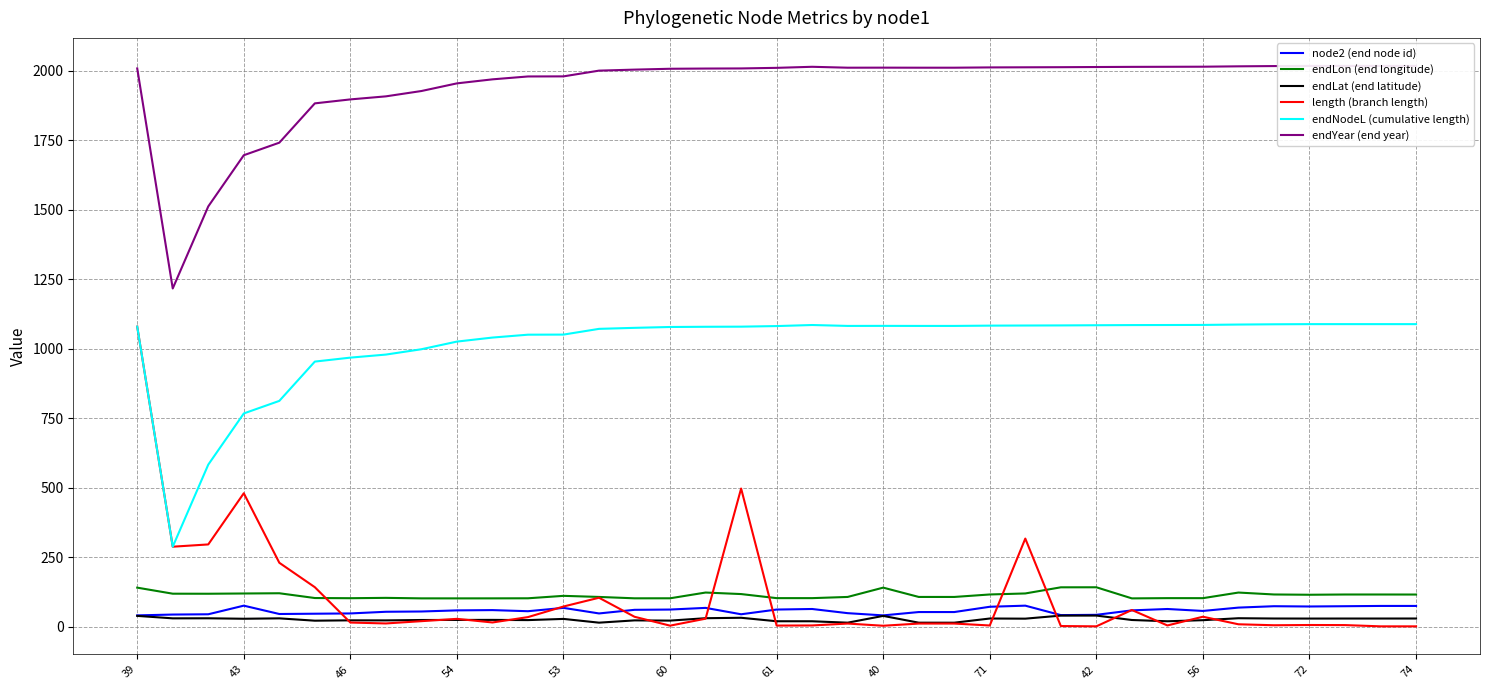

Does the chart display data point markers on the line(s)?

No